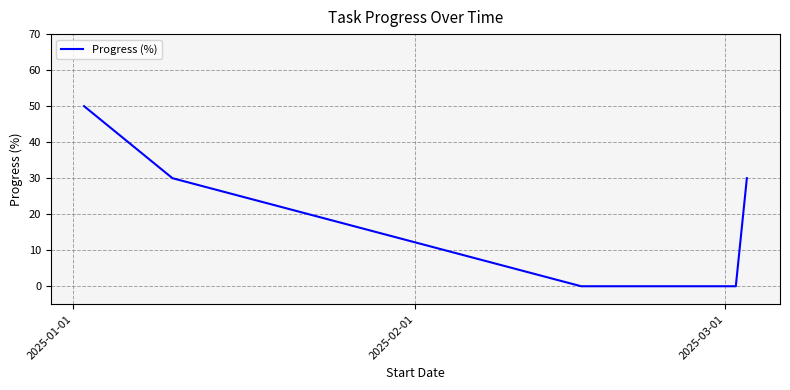

What is the greatest value displayed?

50